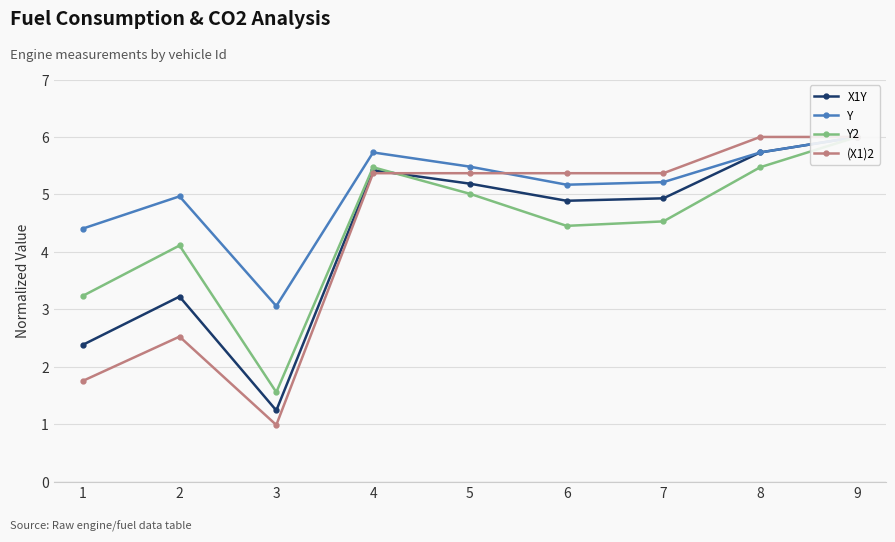

Reading left to right, extract all data points from this chart.

X1Y: 1=2.4	2=3.2	3=1.2	4=5.4	5=5.2	6=4.9	7=4.9	8=5.7	9=6.0
Y: 1=4.4	2=5.0	3=3.1	4=5.7	5=5.5	6=5.2	7=5.2	8=5.7	9=6.0
Y2: 1=3.2	2=4.1	3=1.6	4=5.5	5=5.0	6=4.5	7=4.5	8=5.5	9=6.0
(X1)2: 1=1.8	2=2.5	3=1.0	4=5.4	5=5.4	6=5.4	7=5.4	8=6.0	9=6.0